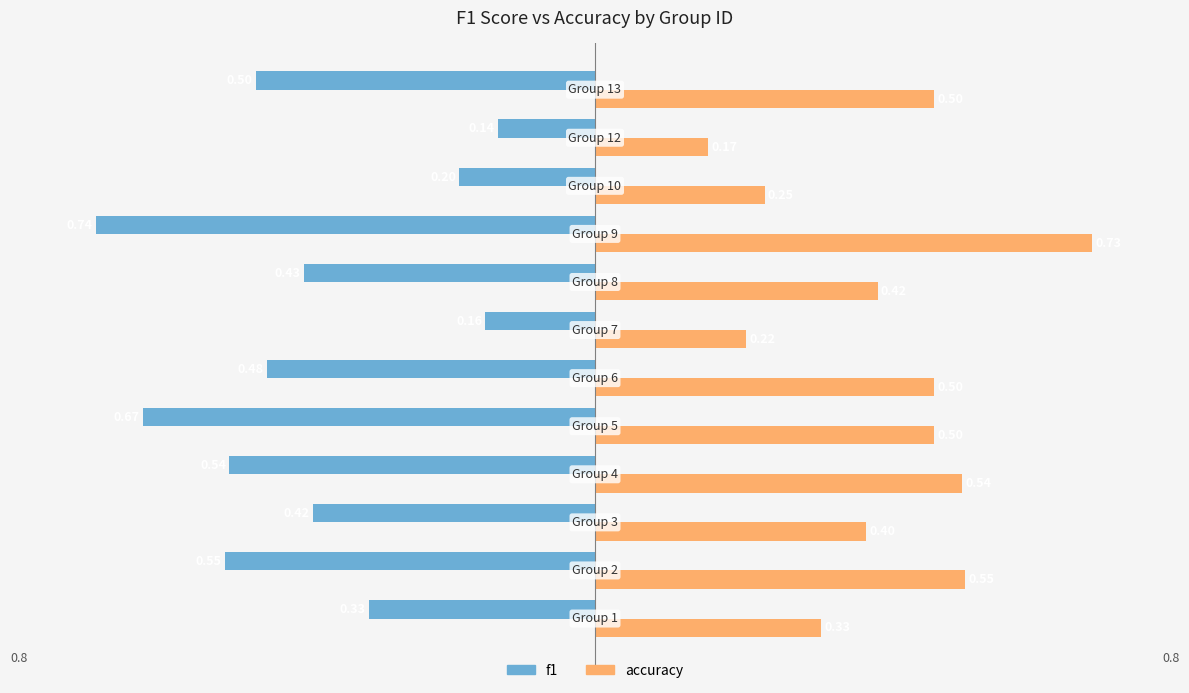

What is the average value of the accuracy series?

0.4